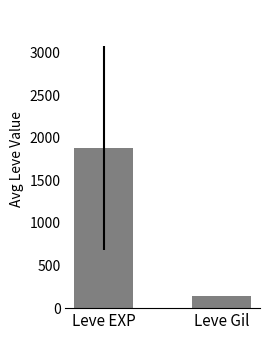

What is the difference between the values at Leve Gil and Leve EXP?

1735.0